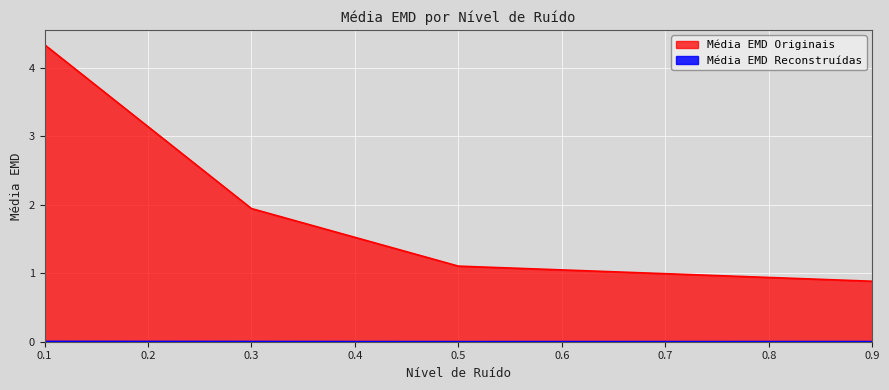

Rank the series at 0.9 from highest to lowest value.

Média EMD Originais, Média EMD Reconstruídas